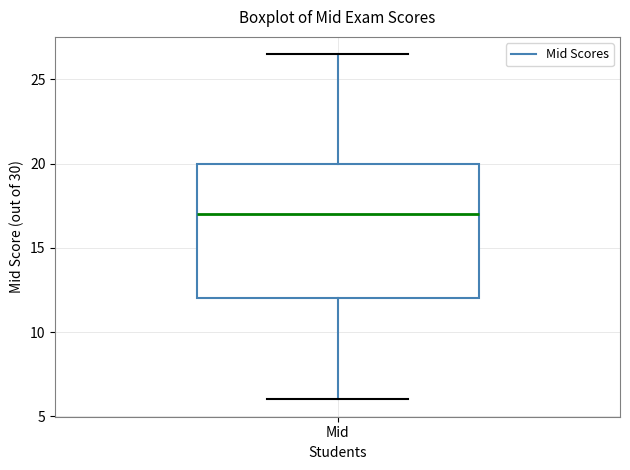

Read this box plot against the y-axis: the position of the median line, the range covered by the box, and the ends of both whiskers. The values are not printed on the chart, so give them approximately, as read against the axis.

median 17.0, box 12.0 to 20.0, whiskers 6.0 to 26.5